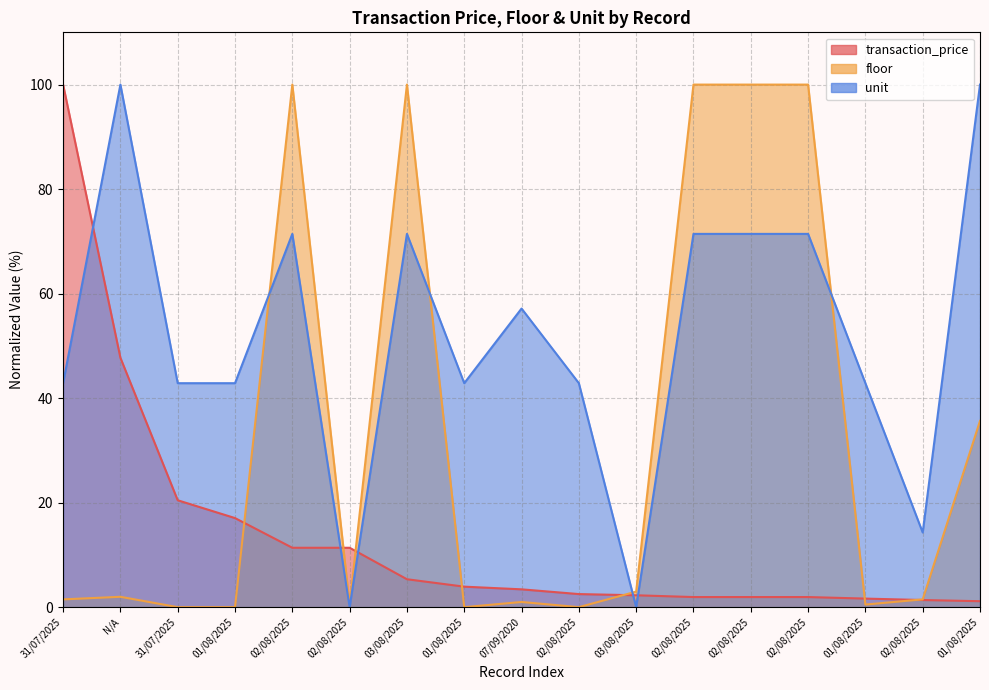

What is the total value across all series at 31/07/2025?

144.3